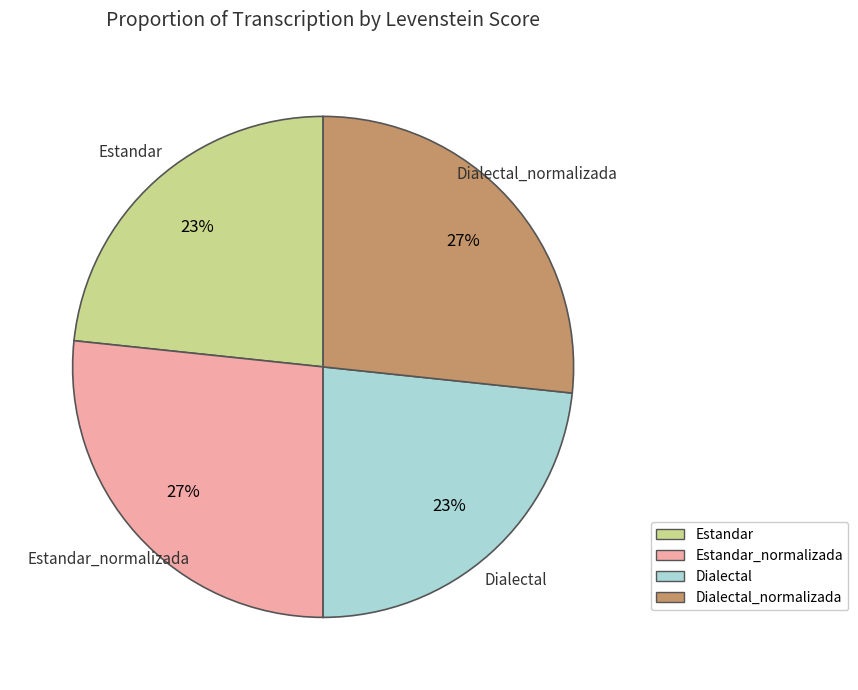

Does any single category account for the majority?

No